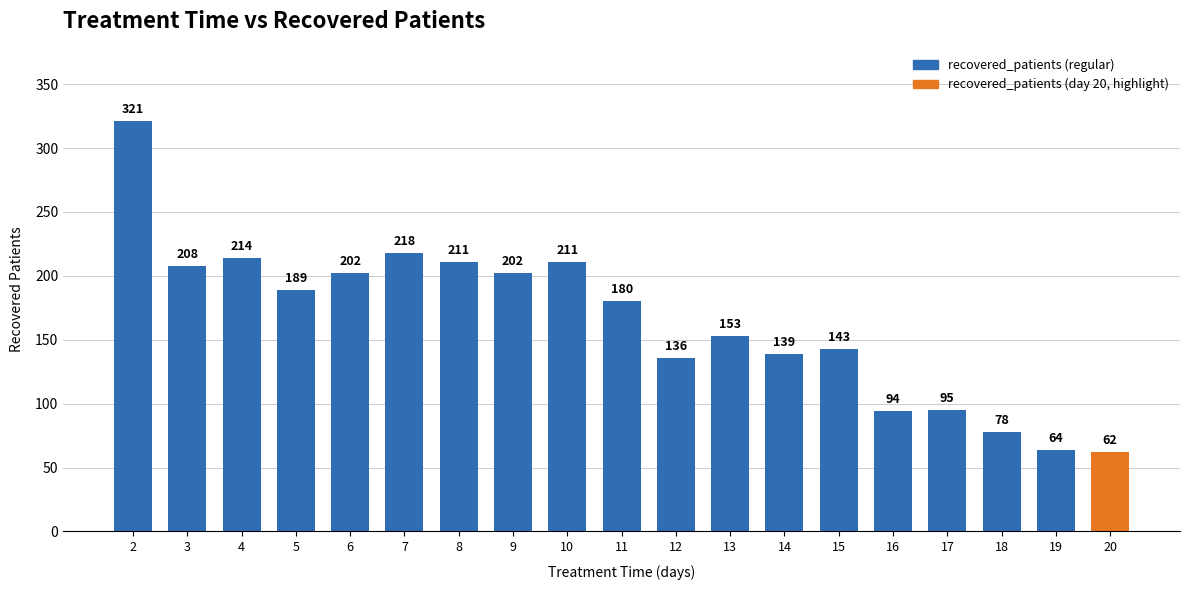

What is the value of the 16th bar from the left?

95